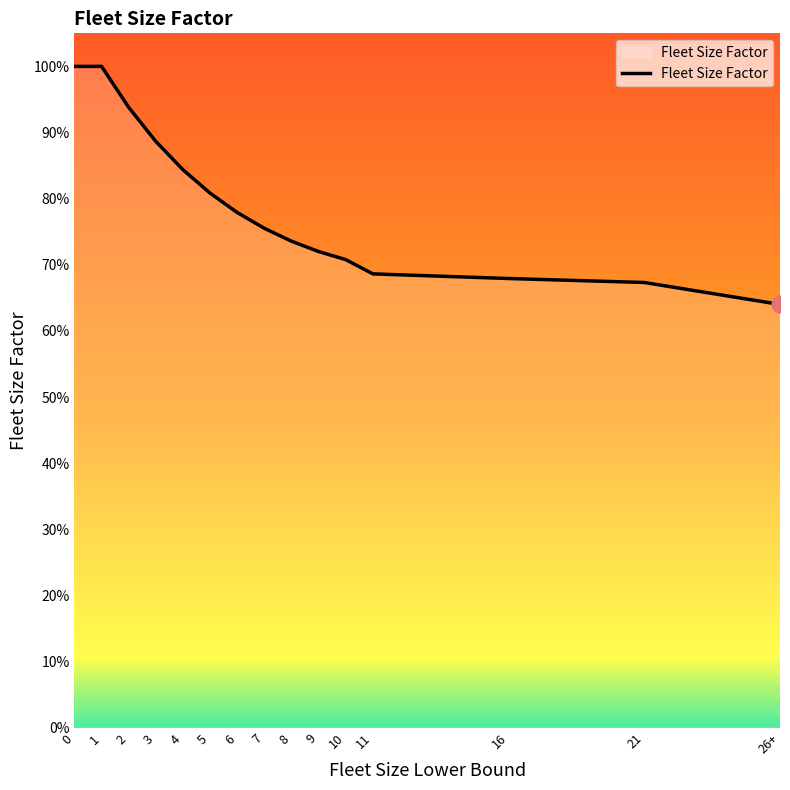

How many values are between 0 and 1?

15